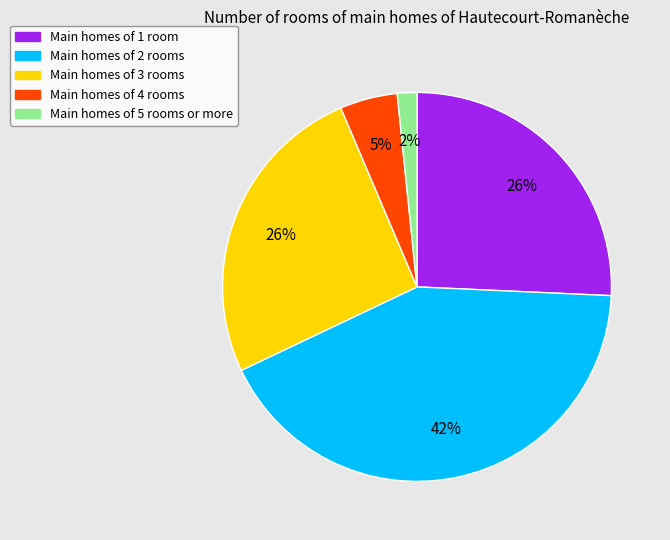

Does any single category account for the majority?

No